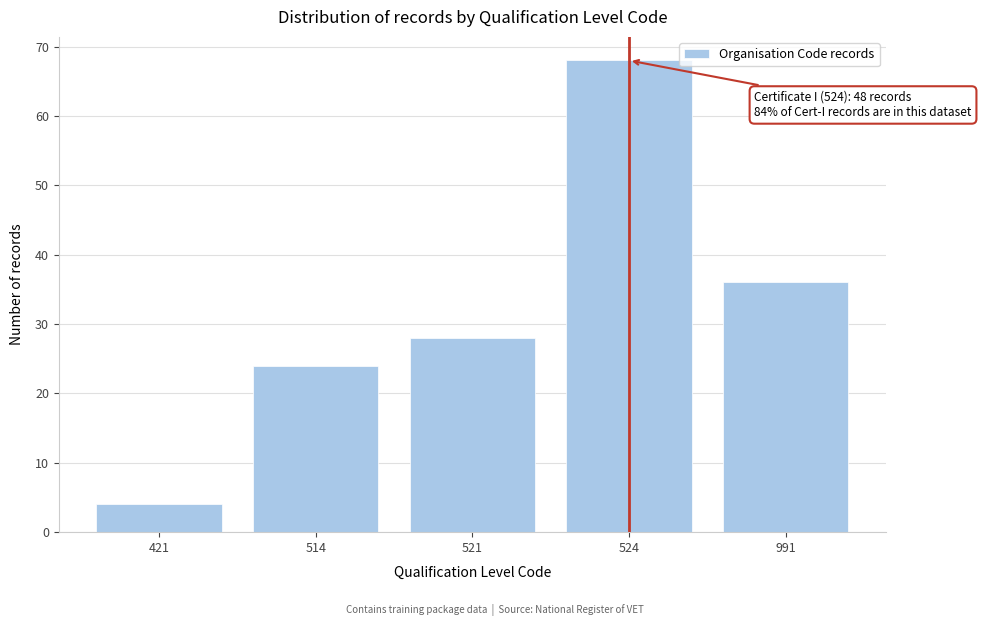

Reading left to right, transcribe all the data shown in this chart.

421=4	514=24	521=28	524=68	991=36